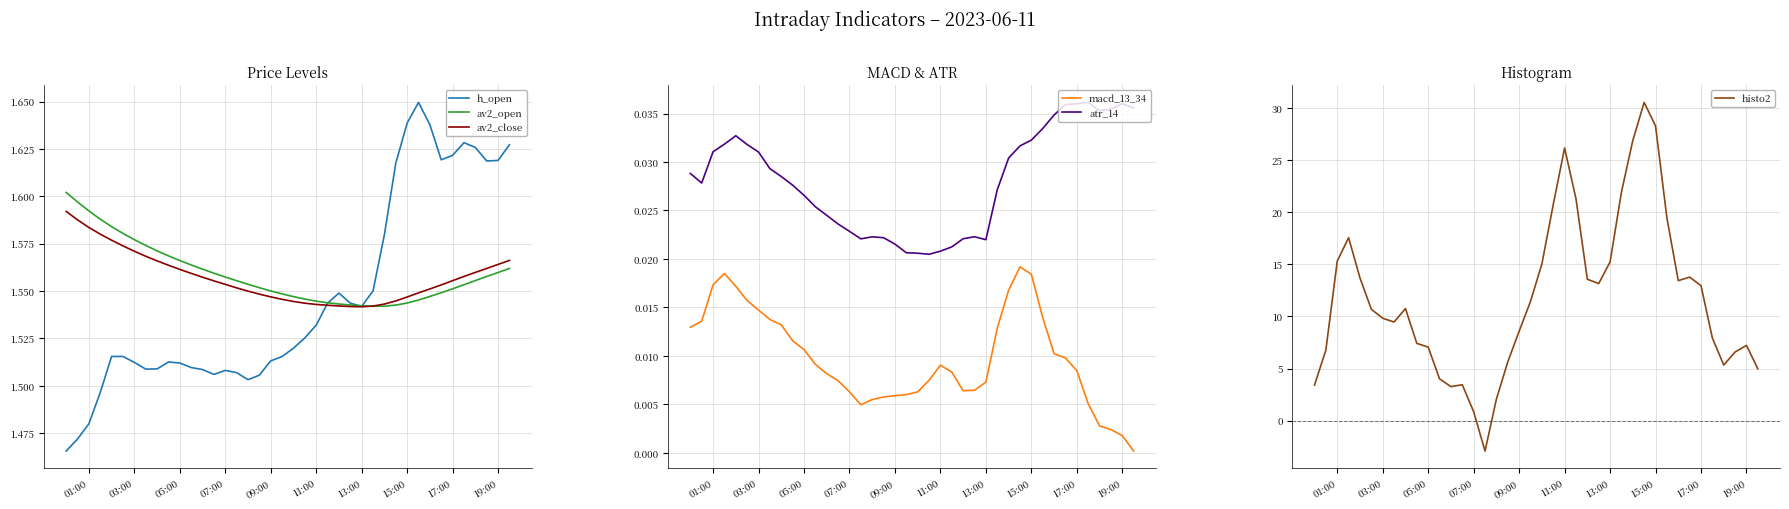

How many times do histo2 and h_open cross each other?

2